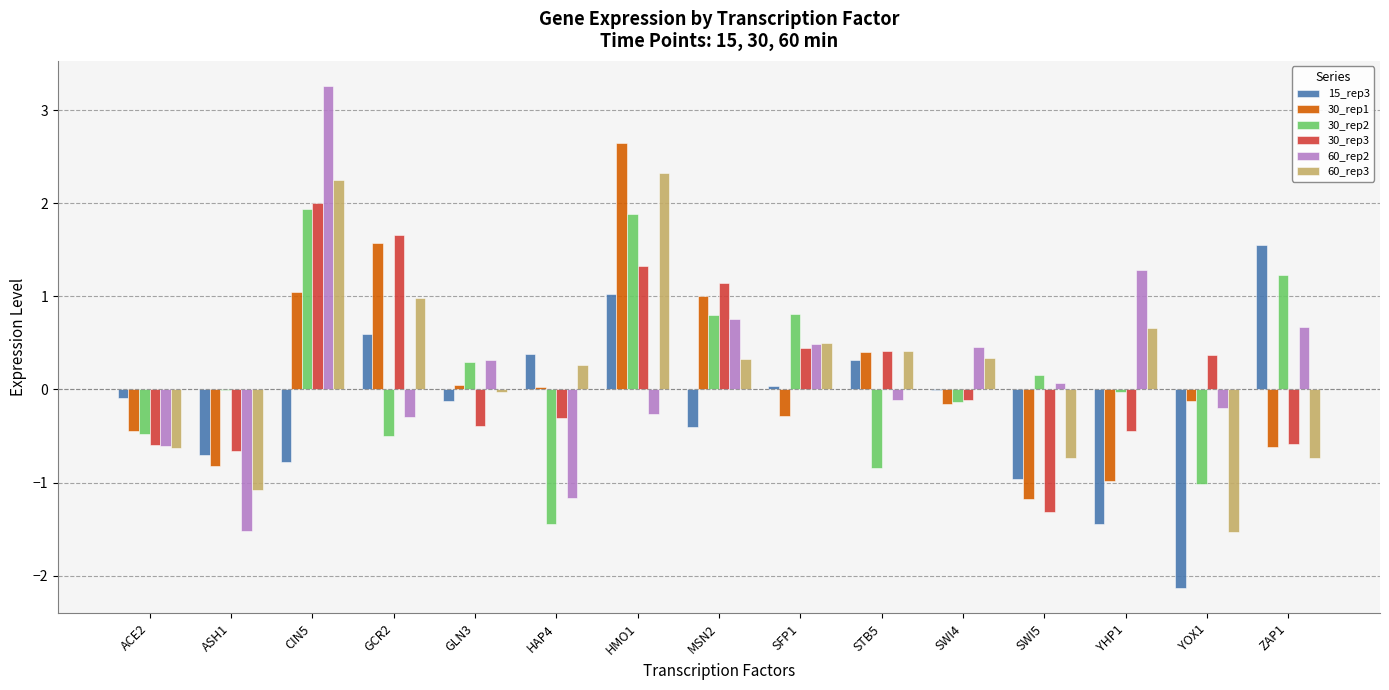

At which label does 60_rep2 first exceed 0?

CIN5